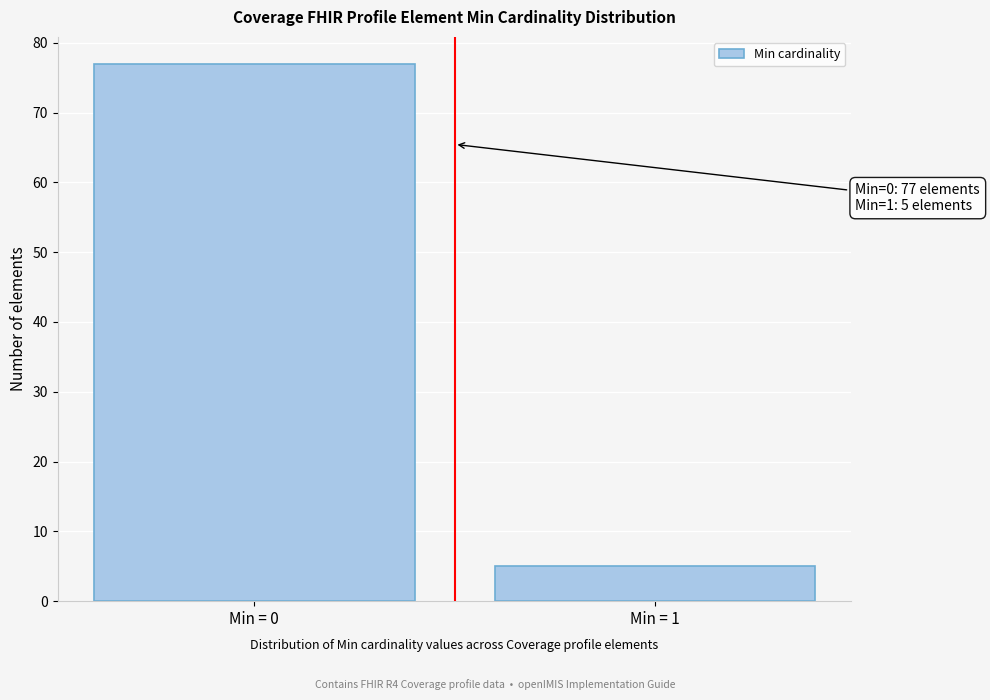

Reading right to left, list all the values displayed in this chart.

Min = 1=5	Min = 0=77